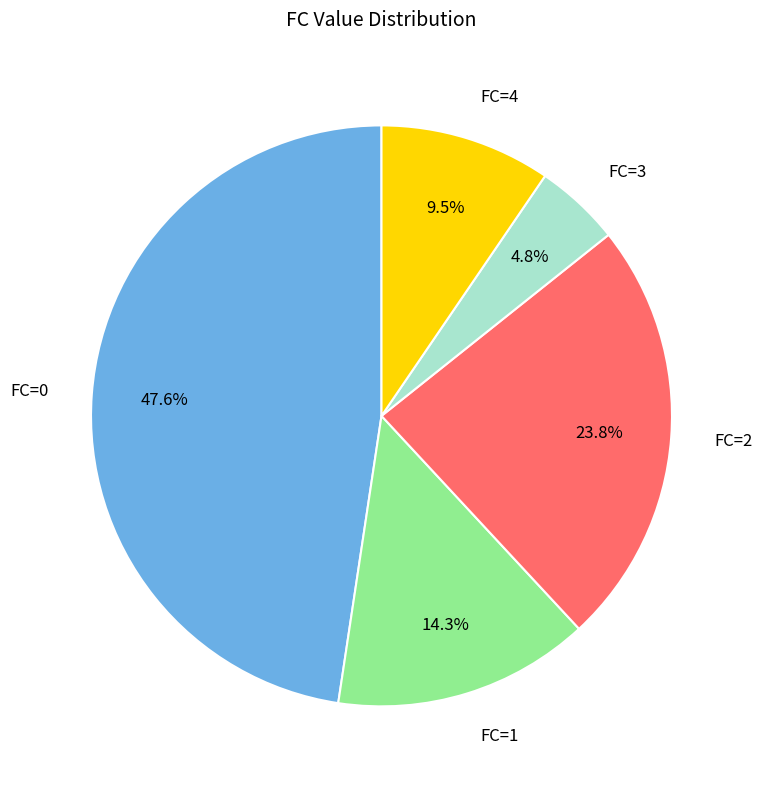

To the nearest percent, what percentage of the pie is FC=3?

5%